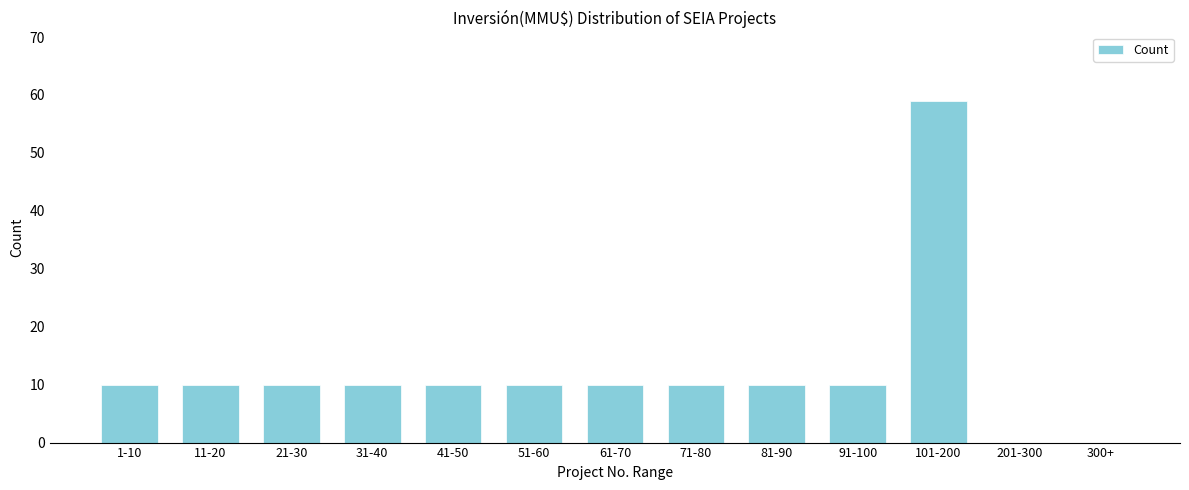

Reading left to right, transcribe all the data shown in this chart.

1-10=10	11-20=10	21-30=10	31-40=10	41-50=10	51-60=10	61-70=10	71-80=10	81-90=10	91-100=10	101-200=59	201-300=0	300+=0